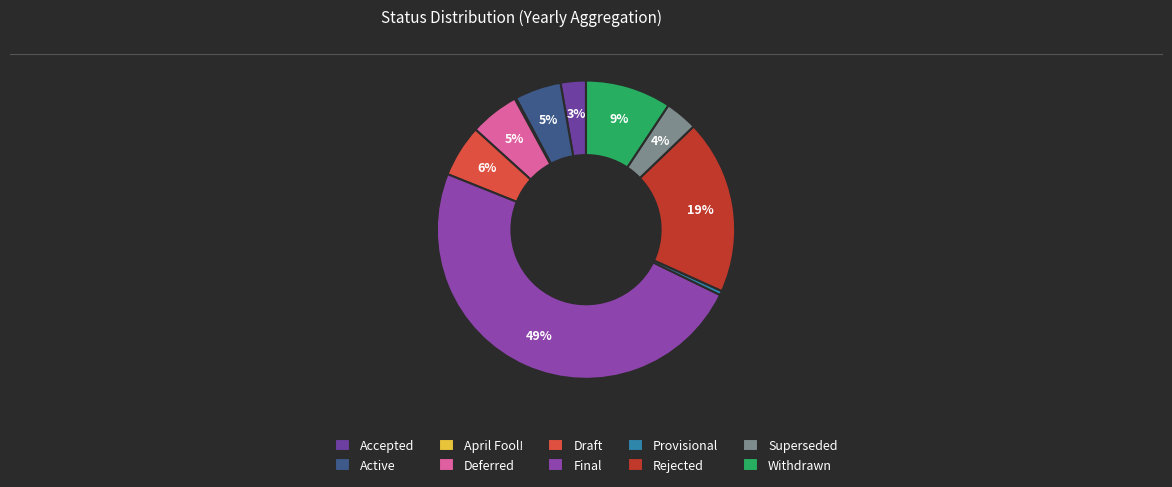

Is Rejected the majority of the pie?

No